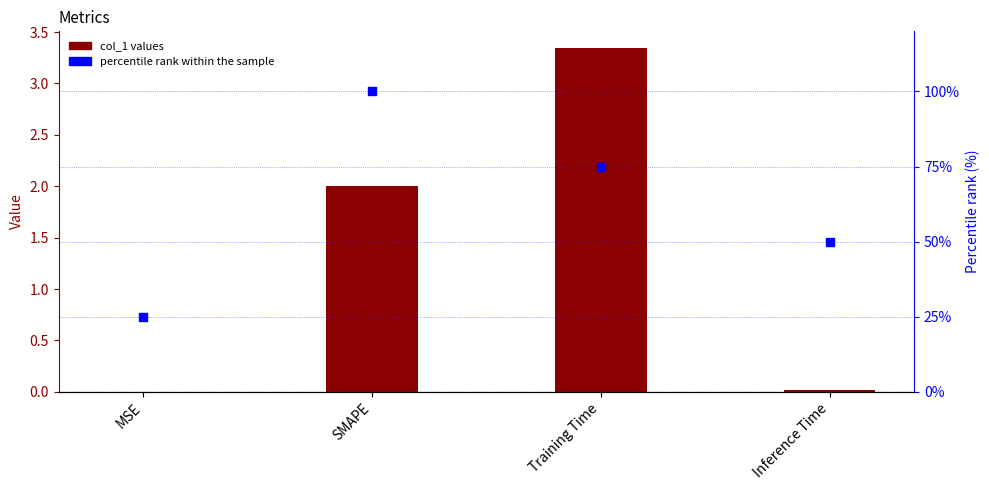

Which series has the widest spread of Y values?

percentile rank